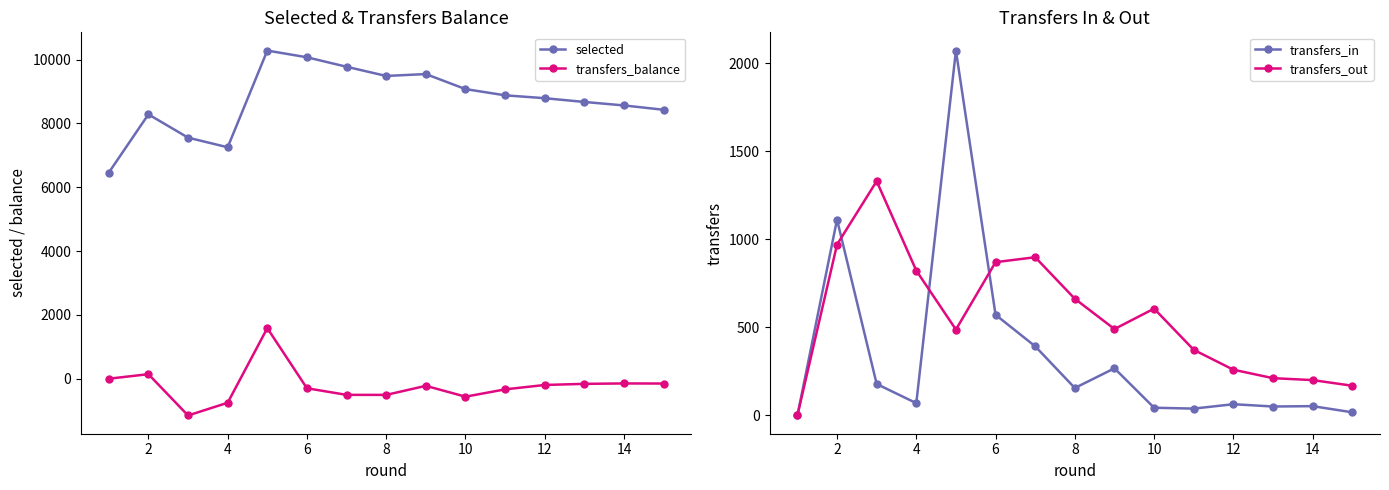

True or false: selected and transfers_balance intersect in this chart.

False